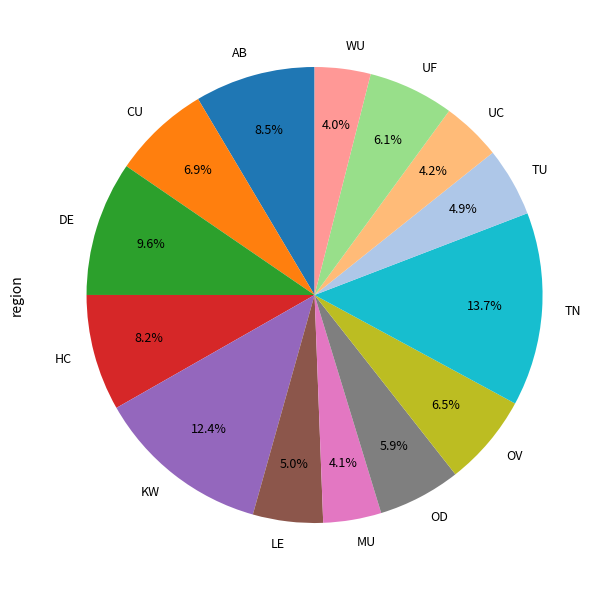

Approximately how many times larger is the value at KW compared to OV?

1.9